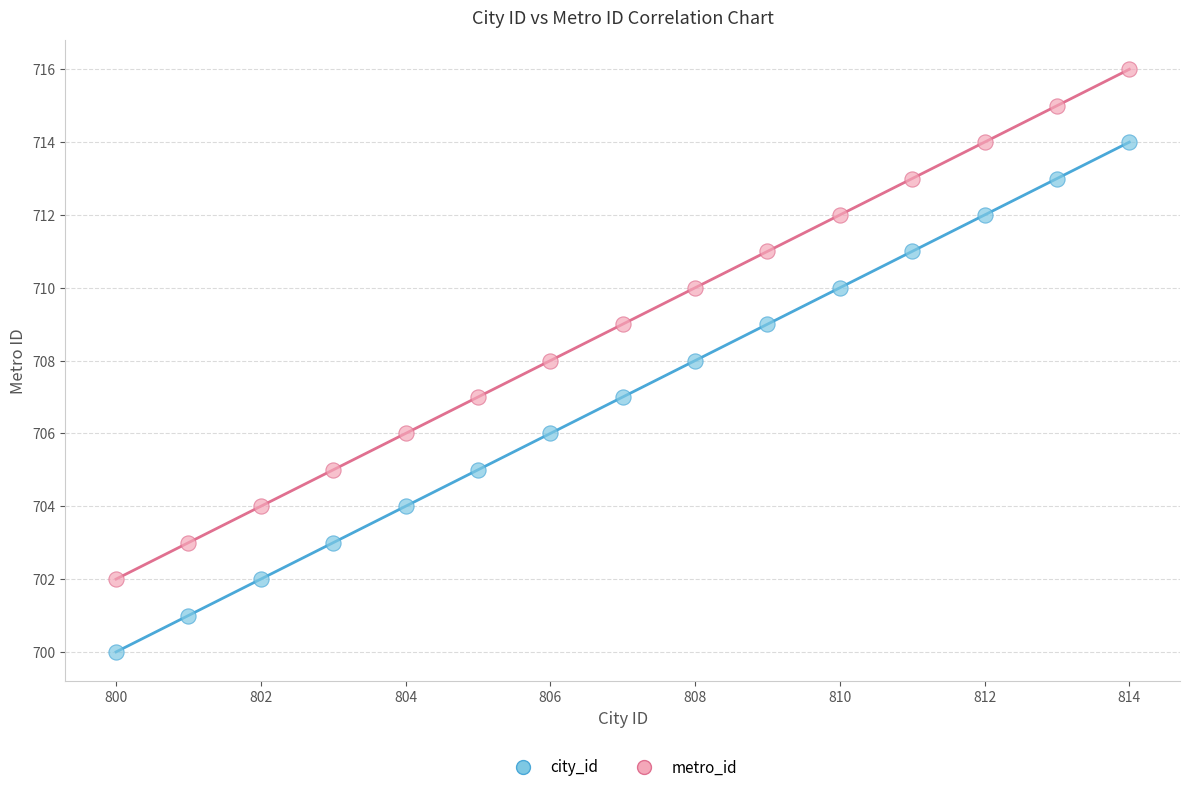

Across all data points, what is the range of X values (max minus min)?

14